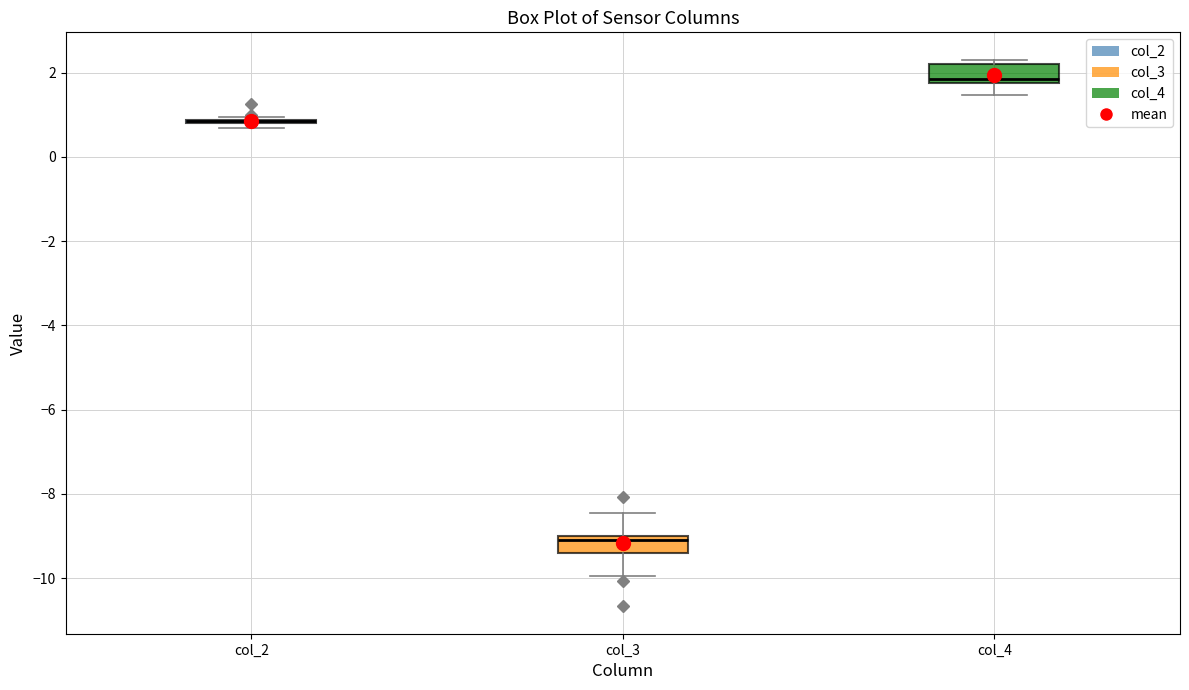

Reading left to right, transcribe this box plot: for each box, give where its median line is, the range the box spans, and where its two whiskers end, as read against the y-axis. The values are not printed on the chart, so give them approximately, as read against the axis.

col_2: box collapsed to a line at 0.8, whiskers 0.6 to 1.0
col_3: median -9.0 (just below the box's upper edge), box -9.4 to -9.0, whiskers -10.0 to -8.4
col_4: median 1.8 (just above the box's lower edge), box 1.8 to 2.2, whiskers 1.4 to 2.4